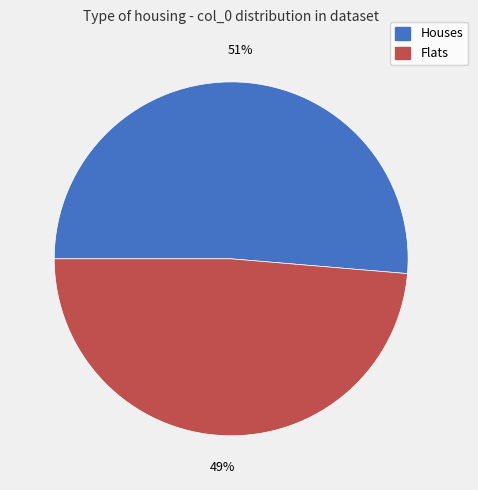

To the nearest percent, what is the average slice percentage?

50%